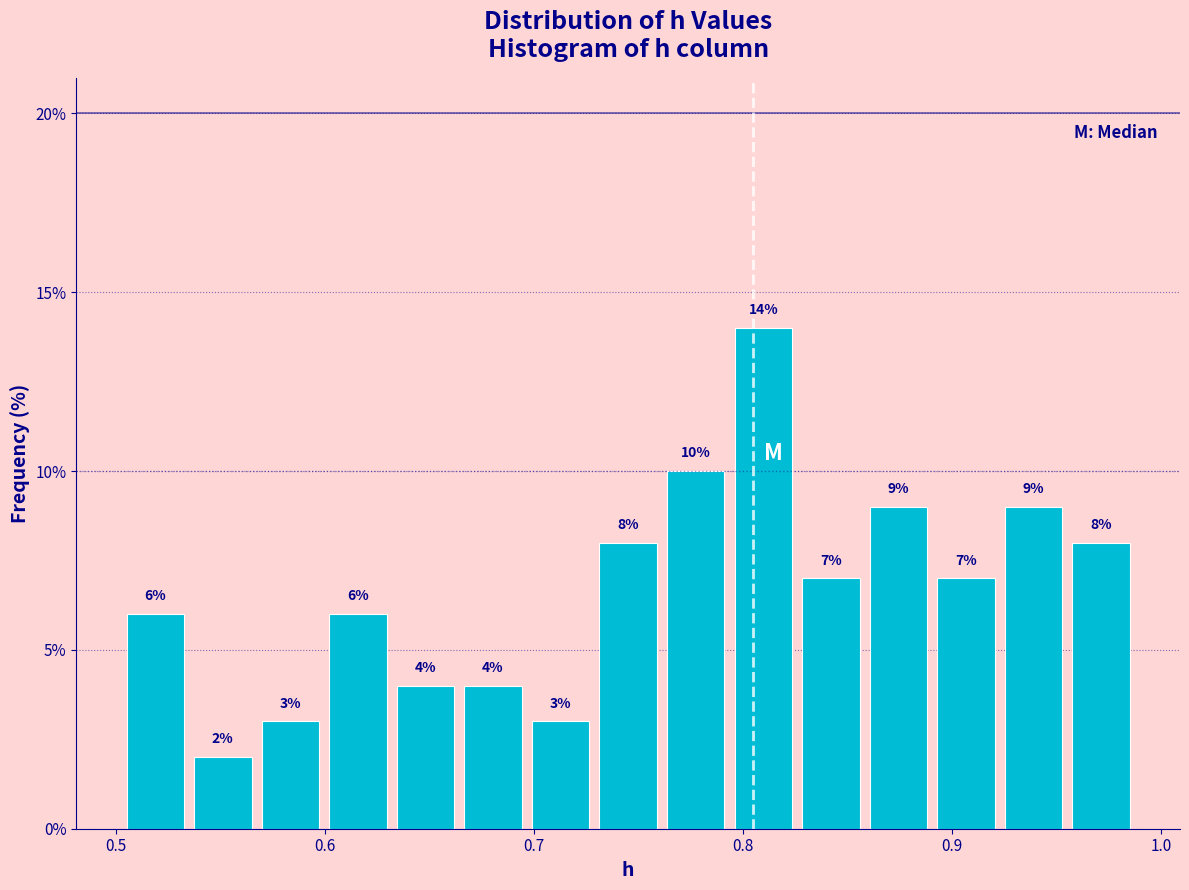

Around what value on the x-axis is the tallest bar? Give the approximate position of its centre, as read against the axis.

0.81